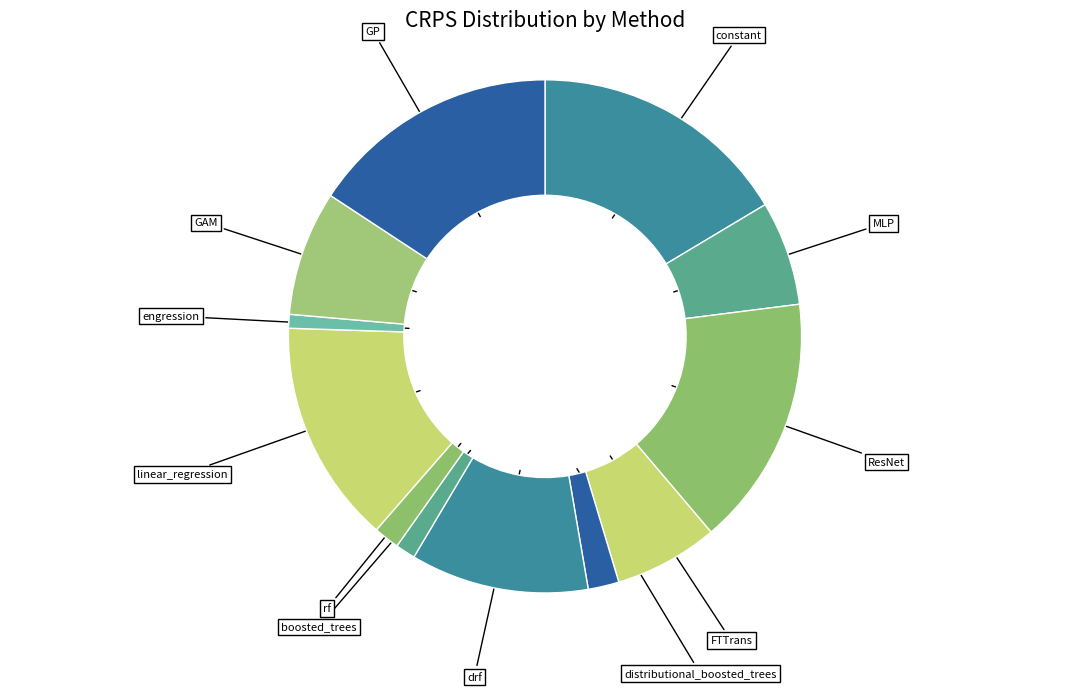

The boosted_trees slice represents 10% of the pie. True or false?

False